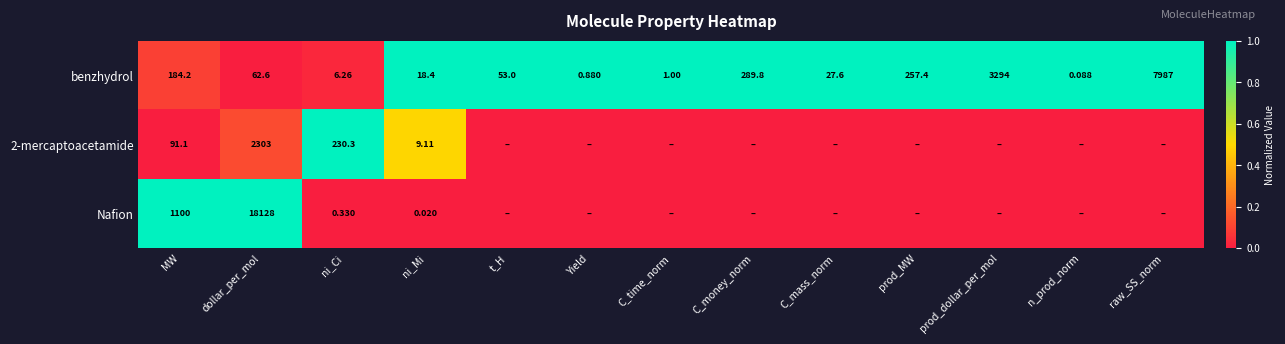

The value of benzhydrol at C_money_norm is 1.7. True or false?

False